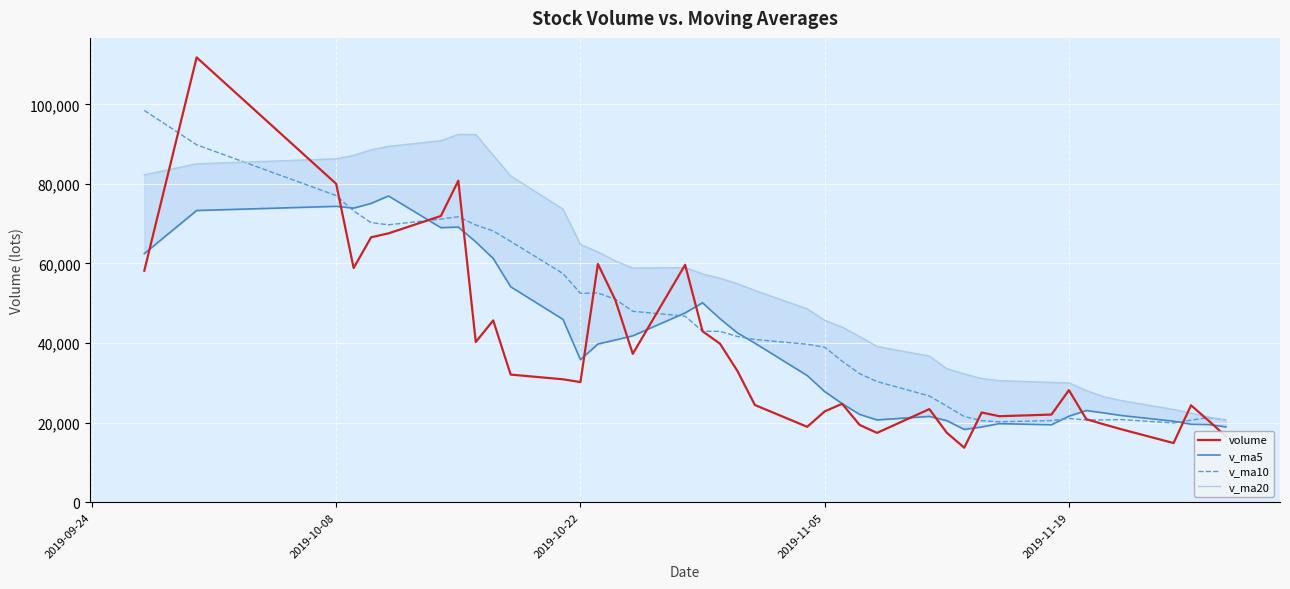

How many interior local valleys does the volume series have?

9